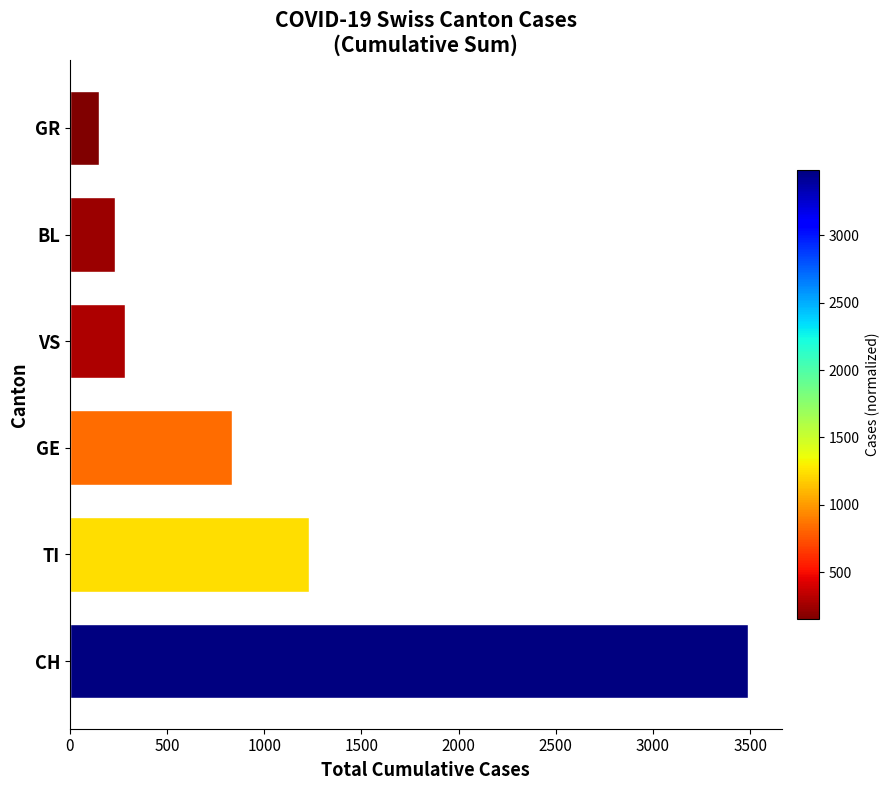

Reading bottom to top, list all the values displayed in this chart.

3488	1232	835	285	232	149